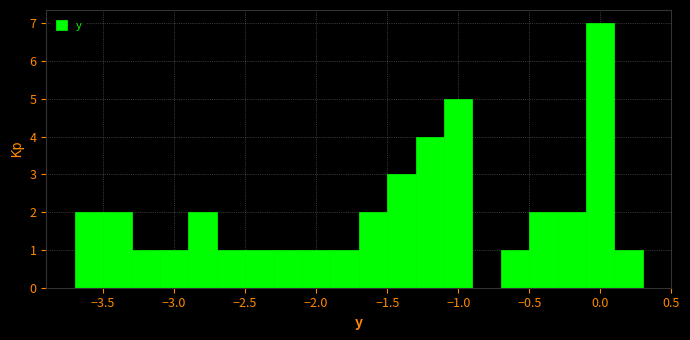

Reading left to right, list every bar in this chart as the range it spans on the x-axis followed by its height. The values are not printed on the chart, so give them approximately, as read against the axis.

-3.7 to -3.5: 2
-3.5 to -3.3: 2
-3.3 to -3.1: 1
-3.1 to -2.9: 1
-2.9 to -2.7: 2
-2.7 to -2.5: 1
-2.5 to -2.3: 1
-2.3 to -2.1: 1
-2.1 to -1.9: 1
-1.9 to -1.7: 1
-1.7 to -1.5: 2
-1.5 to -1.3: 3
-1.3 to -1.1: 4
-1.1 to -0.9: 5
-0.9 to -0.7: 0
-0.7 to -0.5: 1
-0.5 to -0.3: 2
-0.3 to -0.1: 2
-0.1 to 0.1: 7
0.1 to 0.3: 1